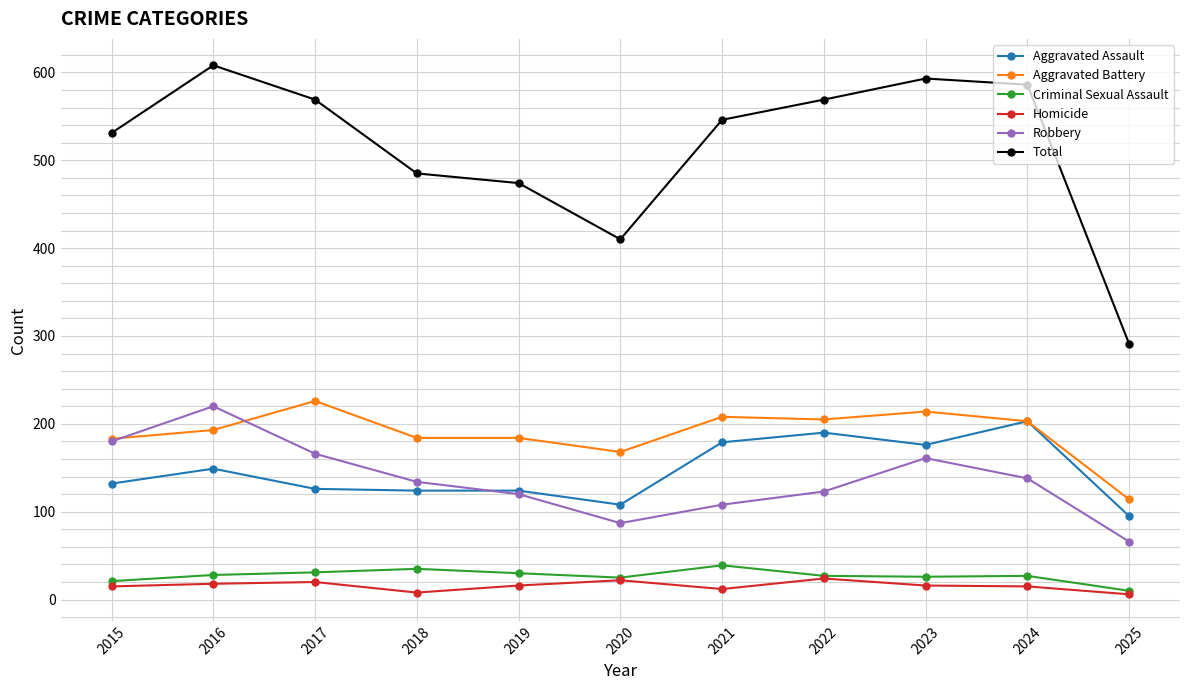

Is it true that Aggravated Assault equals 84 at 2019?

False